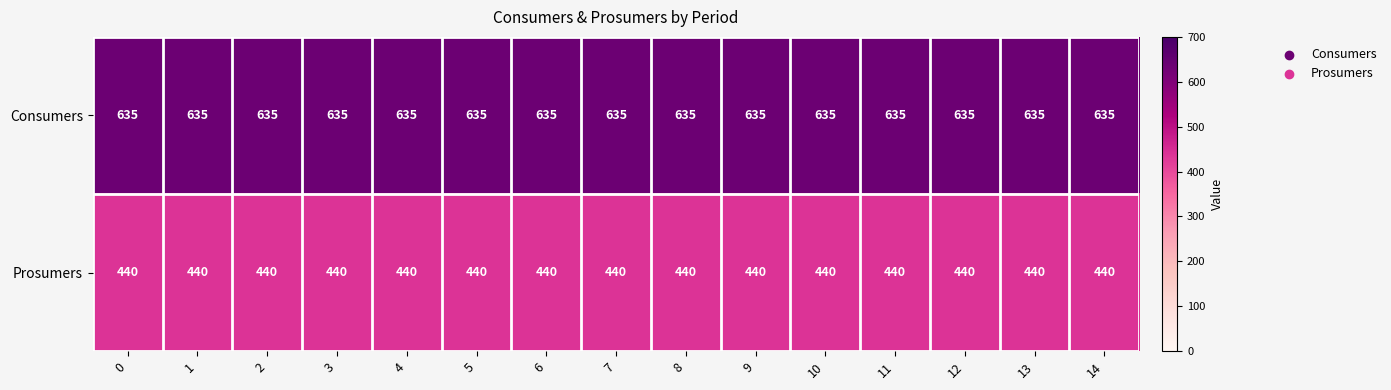

List the series in order of their overall mean, lowest first.

Prosumers, Consumers